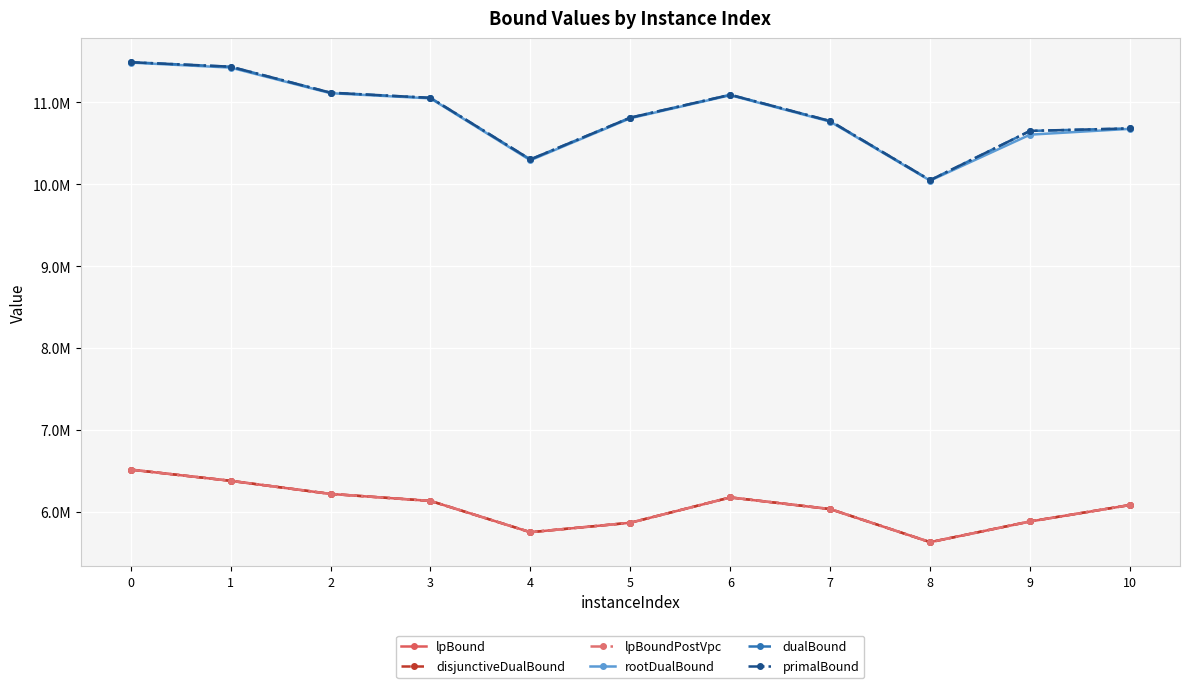

What is the value of the lpBound point at the 8th from the left?

6038040.4